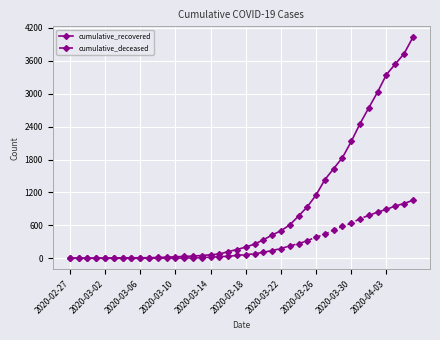

List the series in order of their overall mean, lowest first.

cumulative_deceased, cumulative_recovered